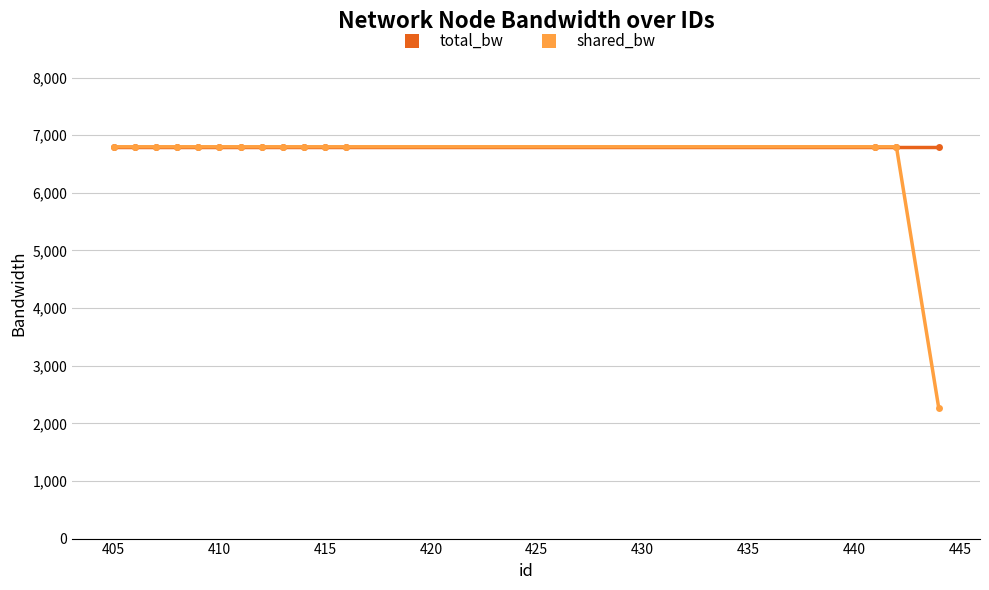

At how many categories does at least one series exceed 6250?

15